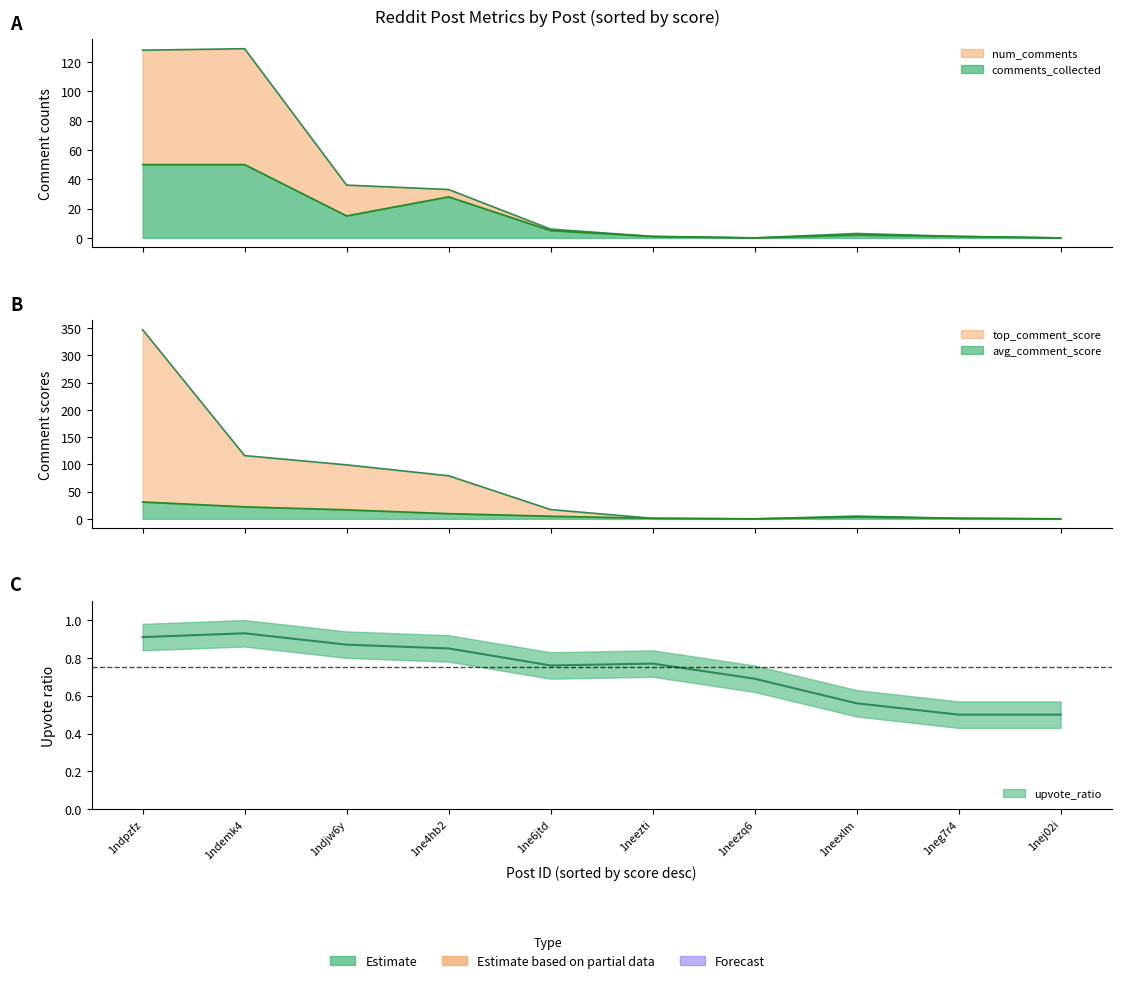

How many lines are shown in the chart?

5